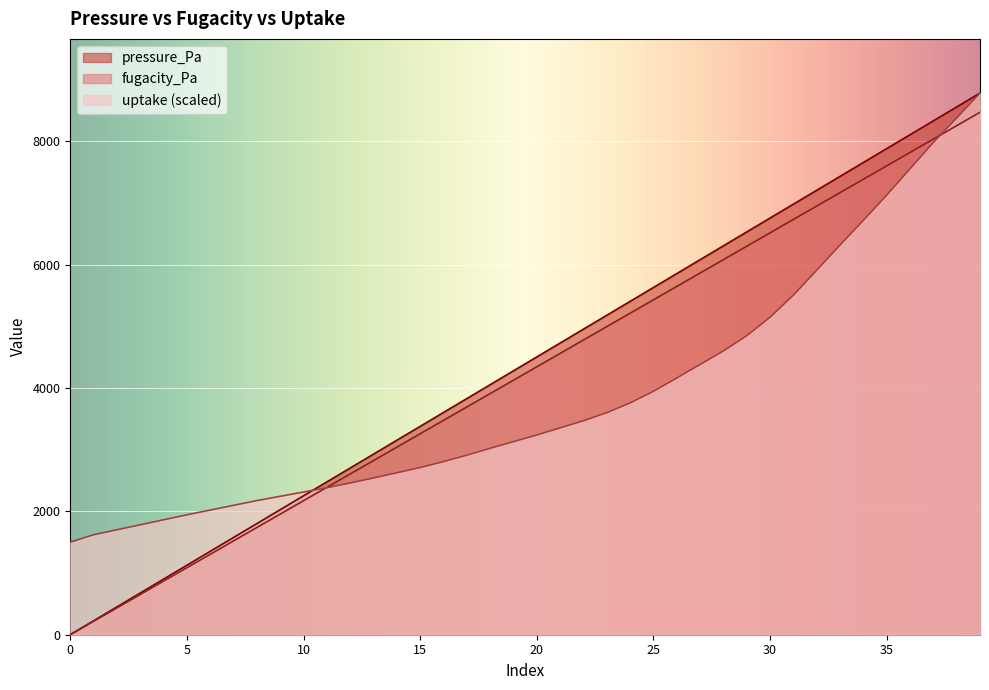

After their last crossing, which series has the higher values: fugacity_Pa or uptake?

uptake